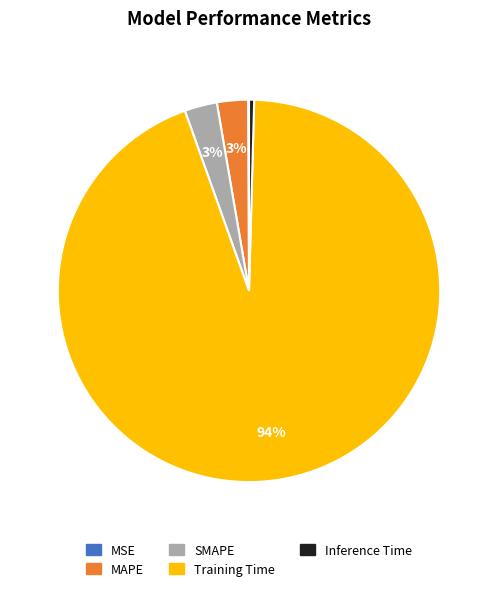

Which slice is the largest?

Training Time